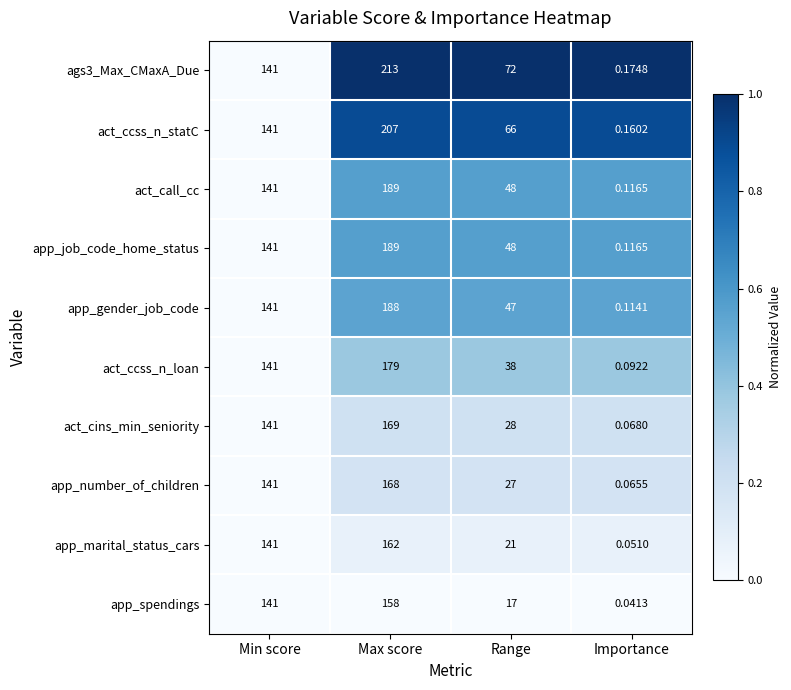

List the labels in order of ags3_Max_CMaxA_Due value, largest first.

Max score, Min score, Range, Importance